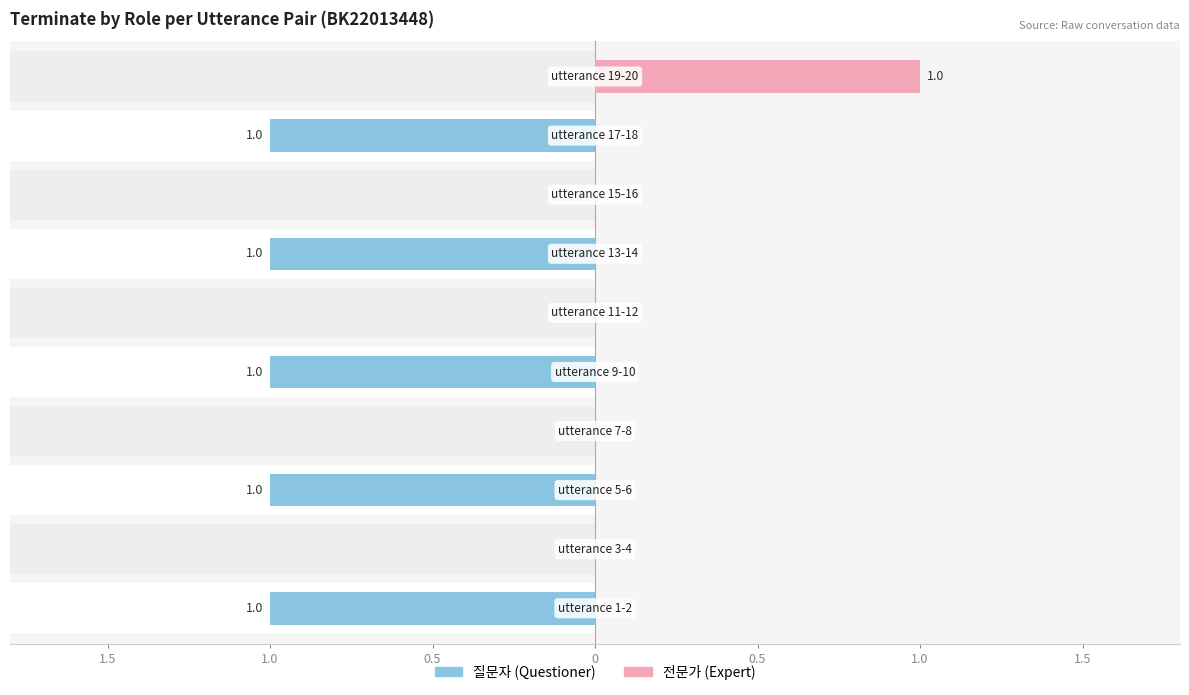

Reading left to right, transcribe all the data shown in this chart.

질문자: -1	0	-1	0	-1	0	-1	0	-1	0
전문가: 0	0	0	0	0	0	0	0	0	1